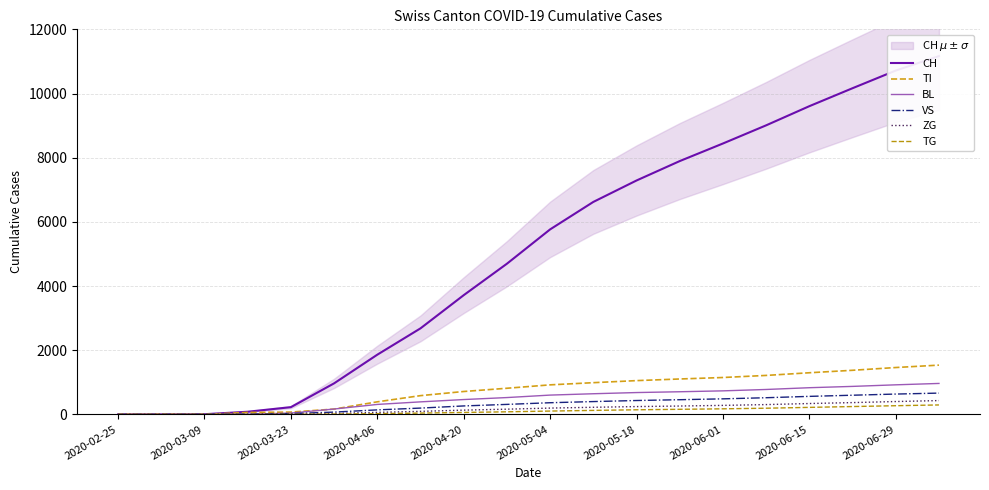

What is the value of the CH point at the 16th from the left?

9008